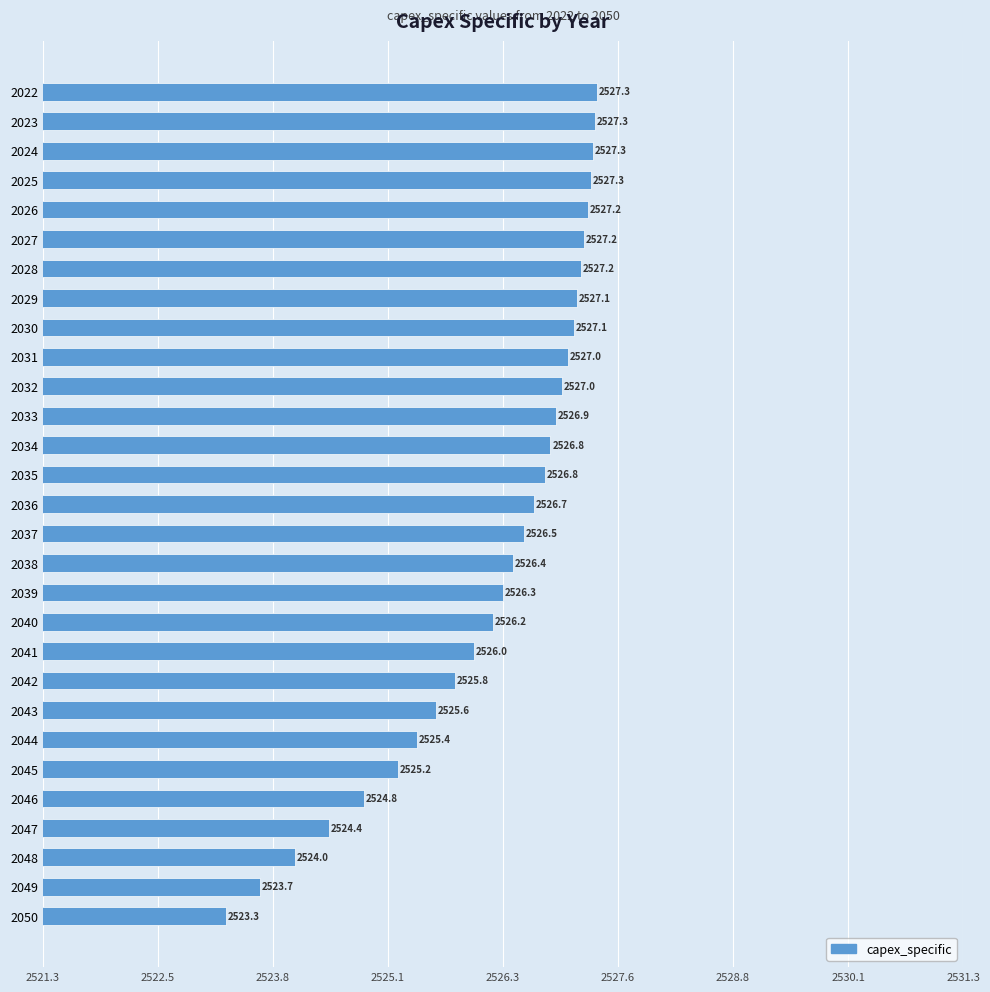

What is the difference between the second highest and minimum values?

4.0